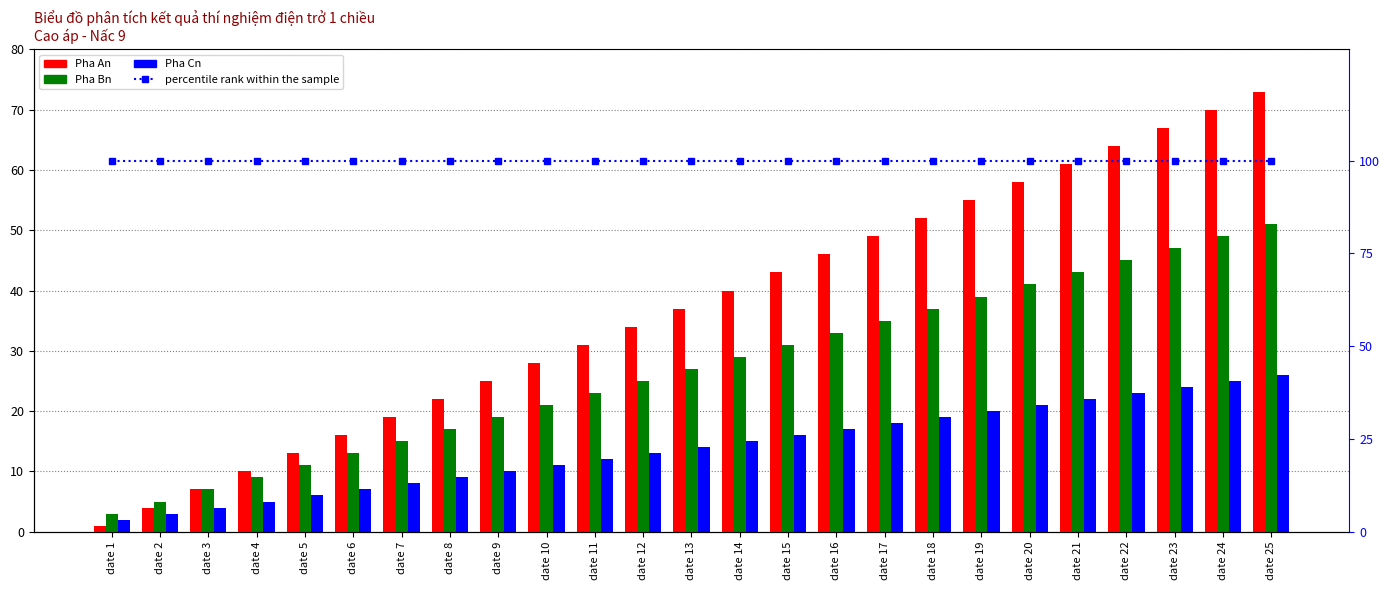

What is the sum of the Pha An values at date 5 and date 6?

29